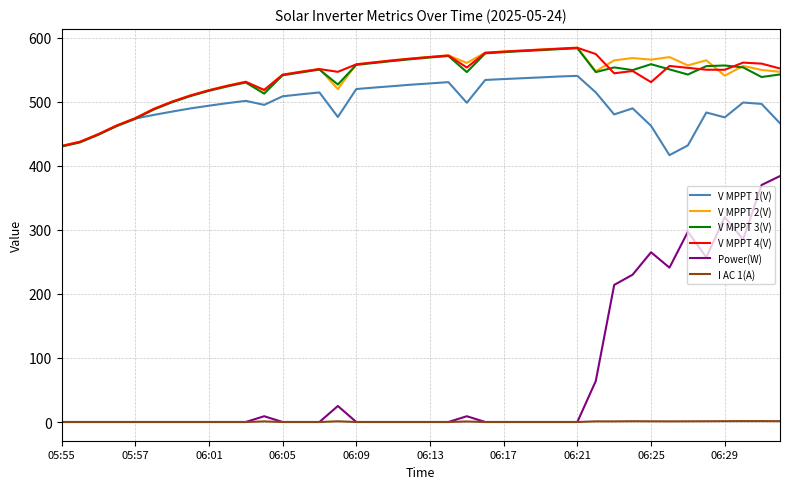

What is the greatest value displayed?

584.5